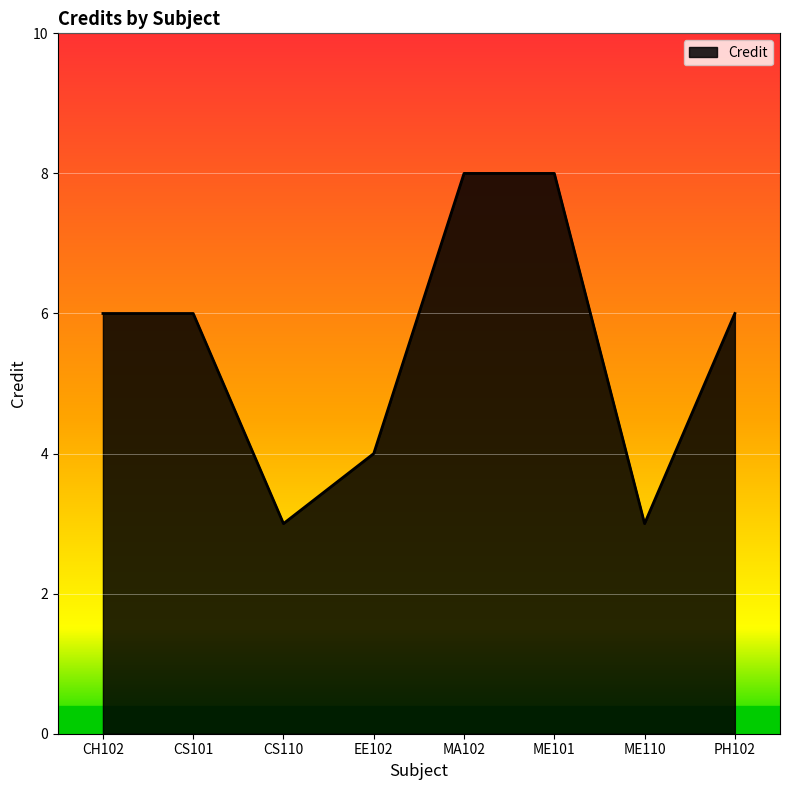

Reading left to right, extract all data points from this chart.

CH102=6	CS101=6	CS110=3	EE102=4	MA102=8	ME101=8	ME110=3	PH102=6